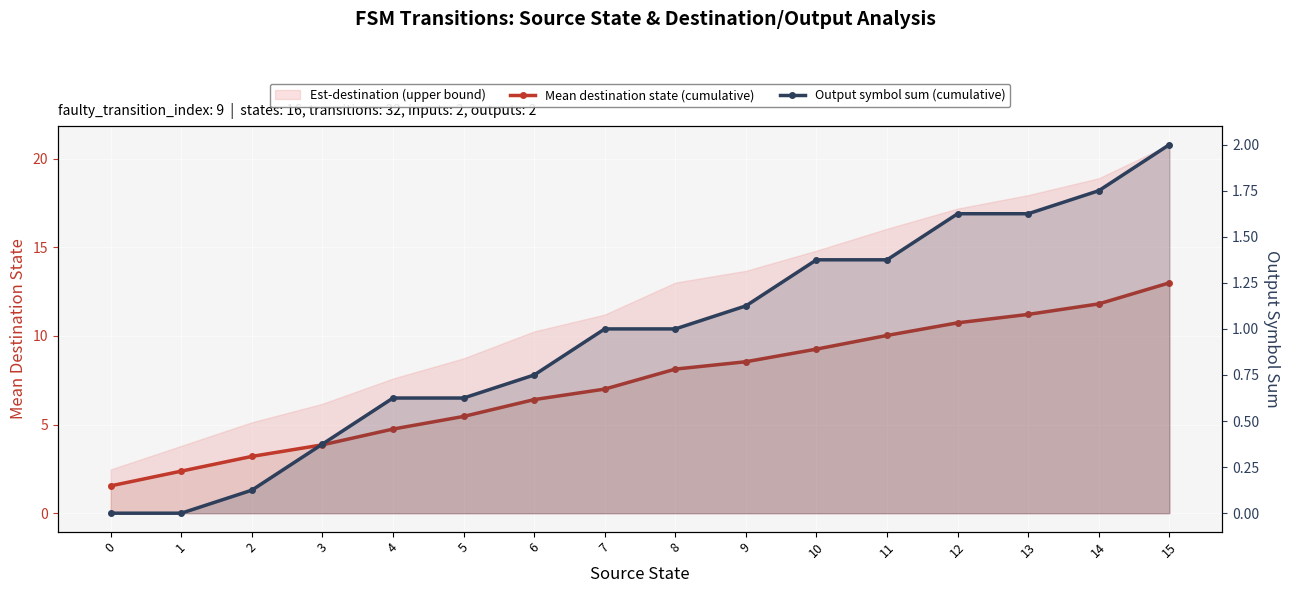

How many data points does each series have?

16